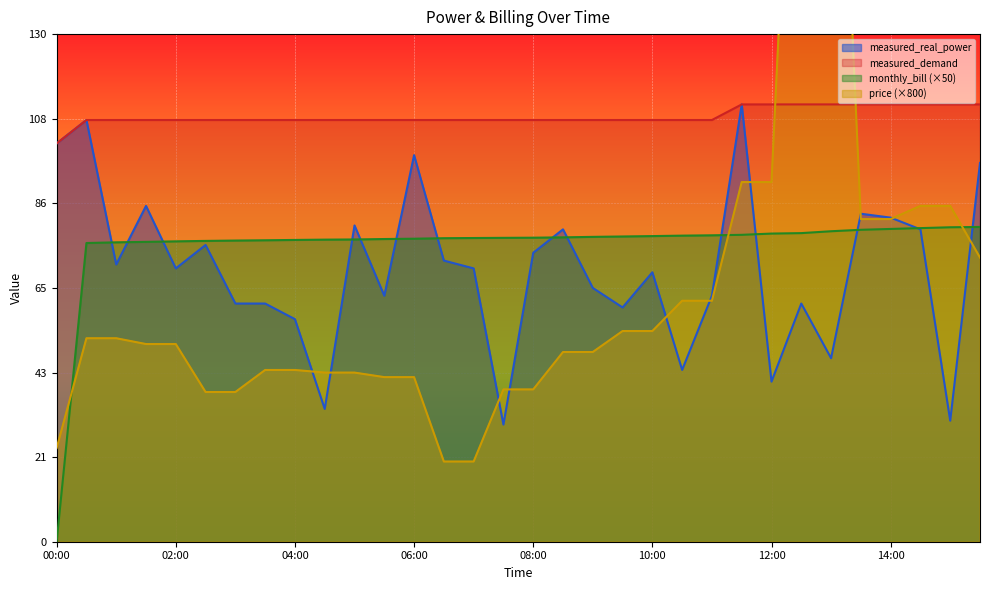

How many data points does each series have?

32